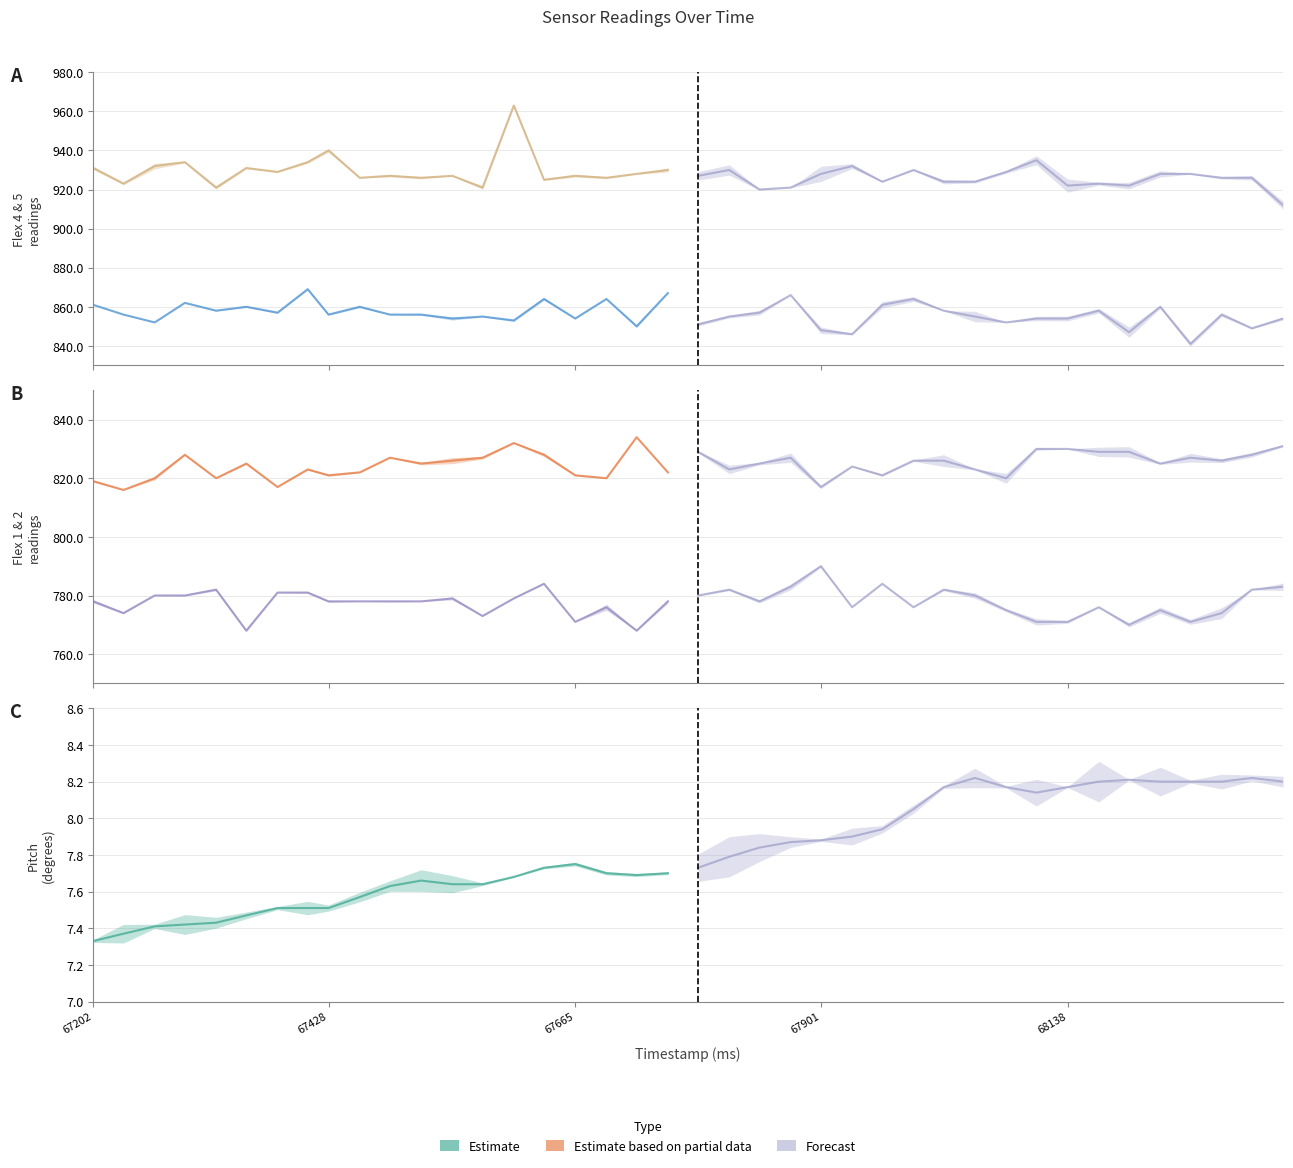

Is it true that flex1 equals 825.0 at 67517?

True